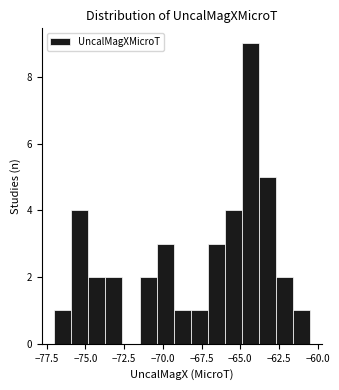

Around what value on the x-axis is the tallest bar? Give the approximate position of its centre, as read against the axis.

-64.5